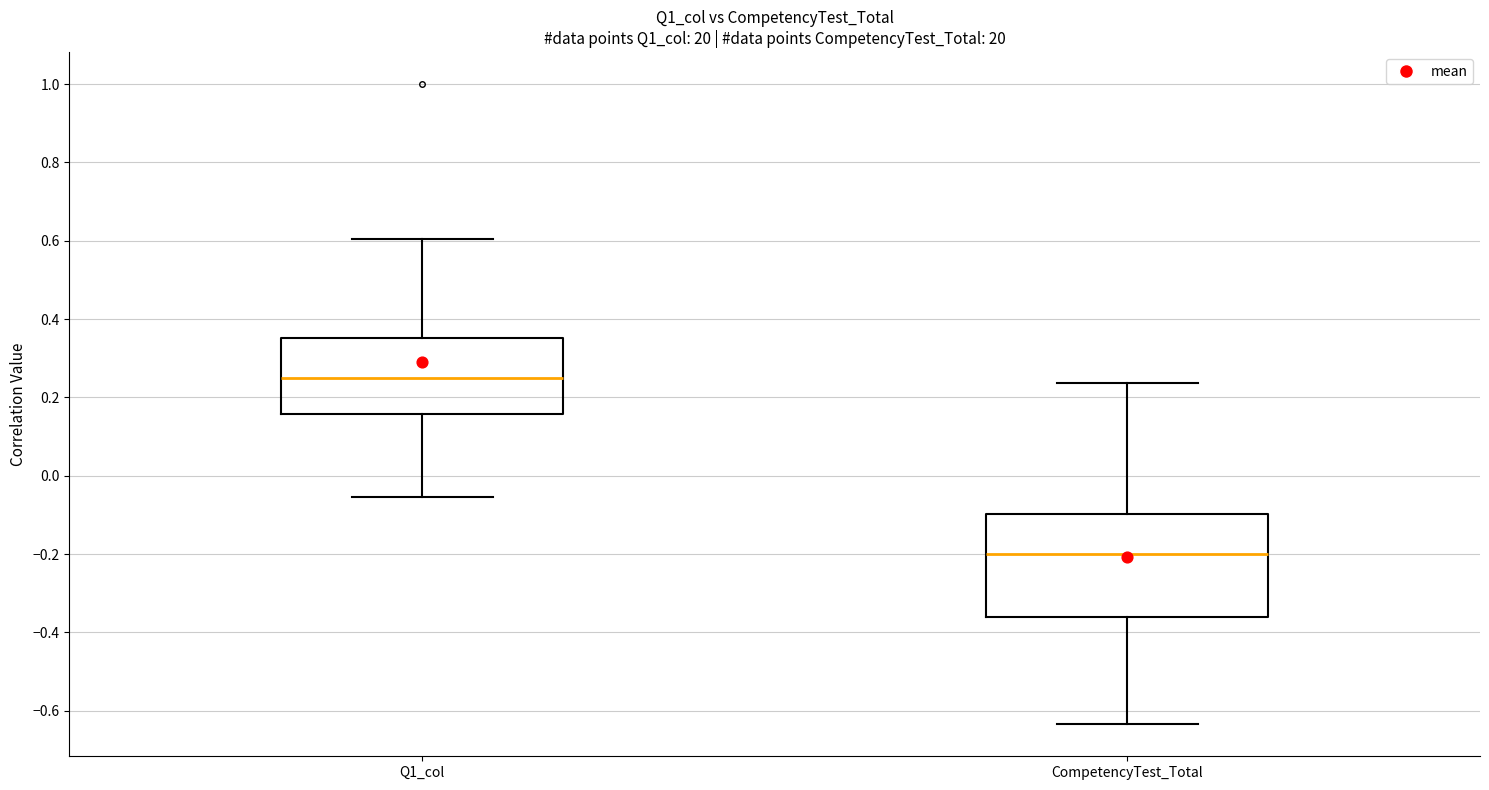

Where is the lower edge of the box for Q1_col on the y-axis? The values are not printed on the chart, so give them approximately, as read against the axis.

0.16